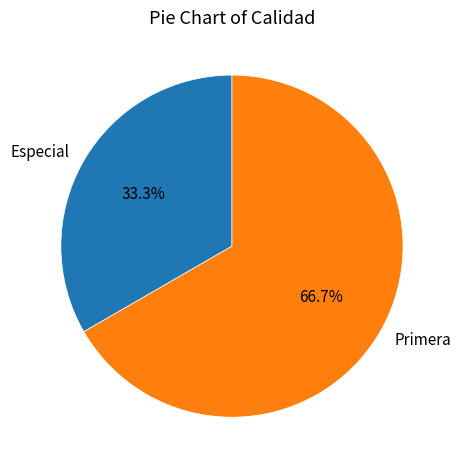

Rank the categories by value from highest to lowest.

Primera, Especial